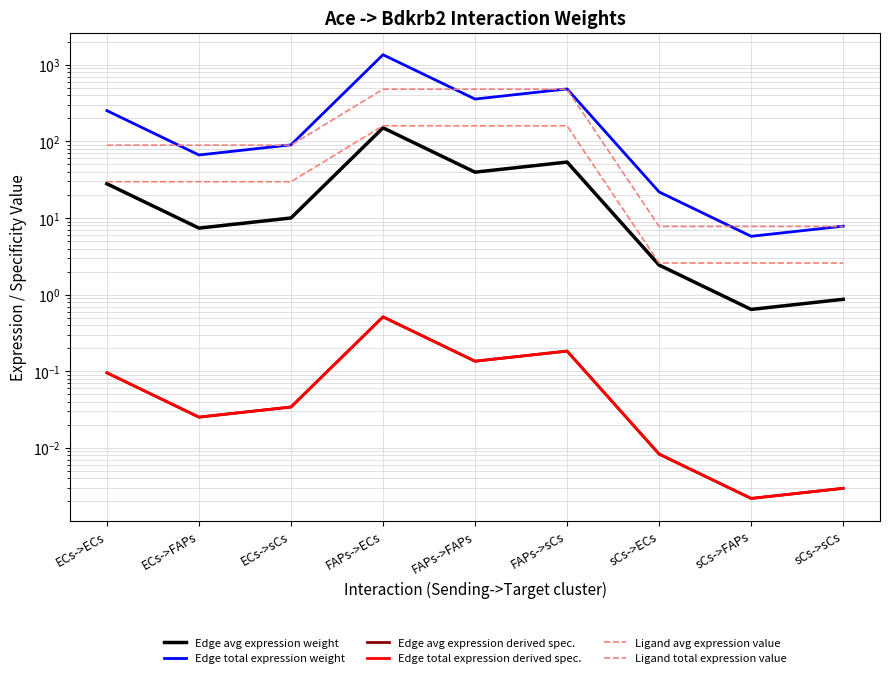

What position from the left is ECs->ECs?

1